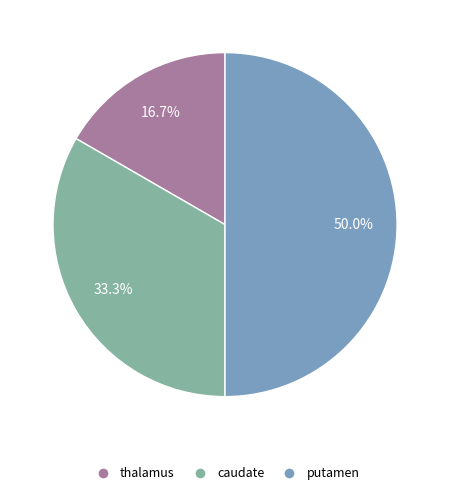

To the nearest percent, what is the average slice percentage?

33%